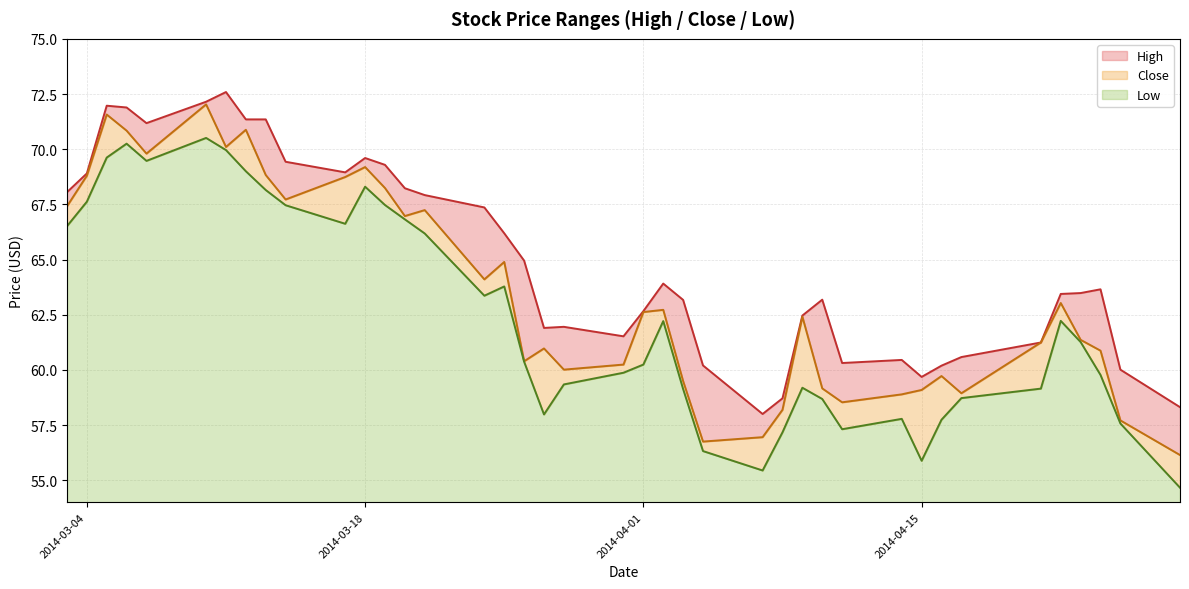

What is the highest value of the Close series?

72.0